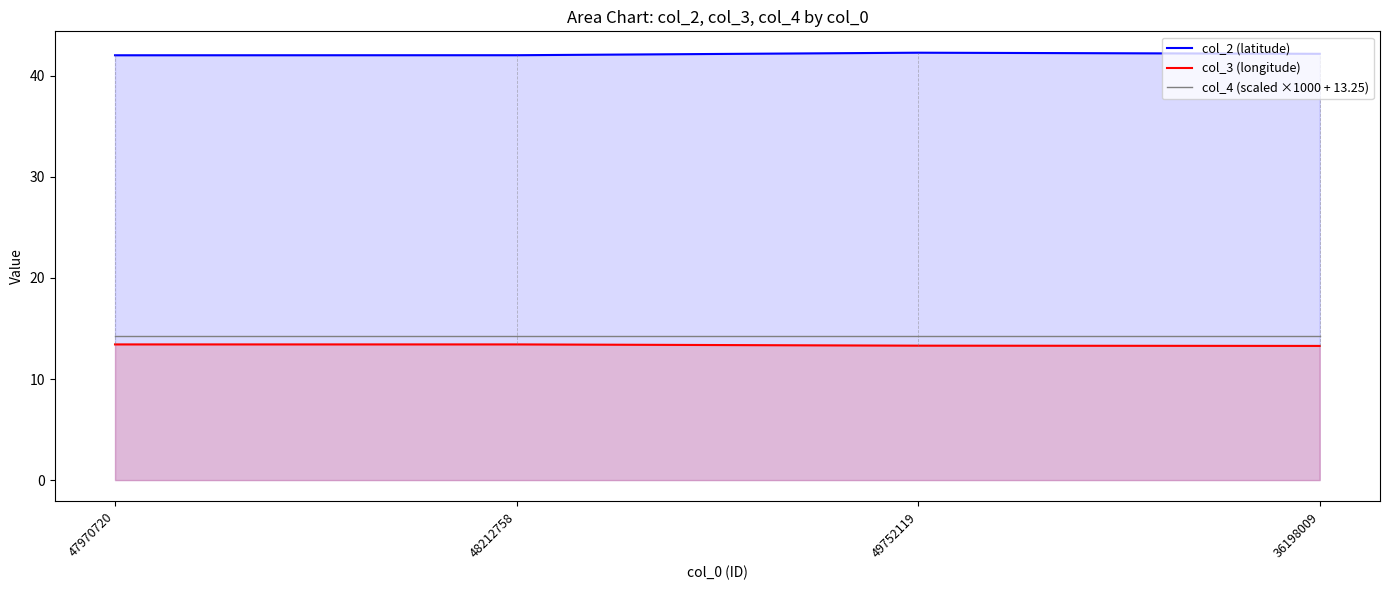

True or false: col_3 (longitude) has more than 2 interior local peaks.

False